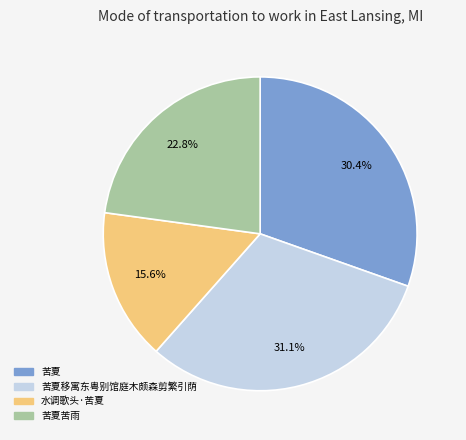

Approximately how many times larger is the value at 苦夏 compared to 苦夏苦雨?

1.3